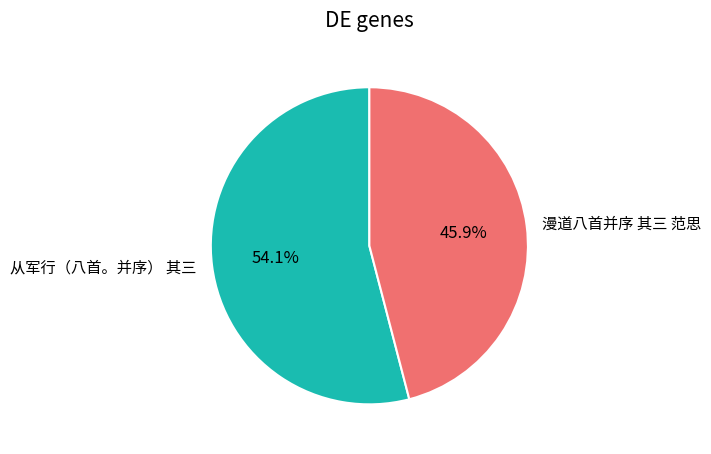

Which slice is the smallest?

漫道八首并序 其三 范思